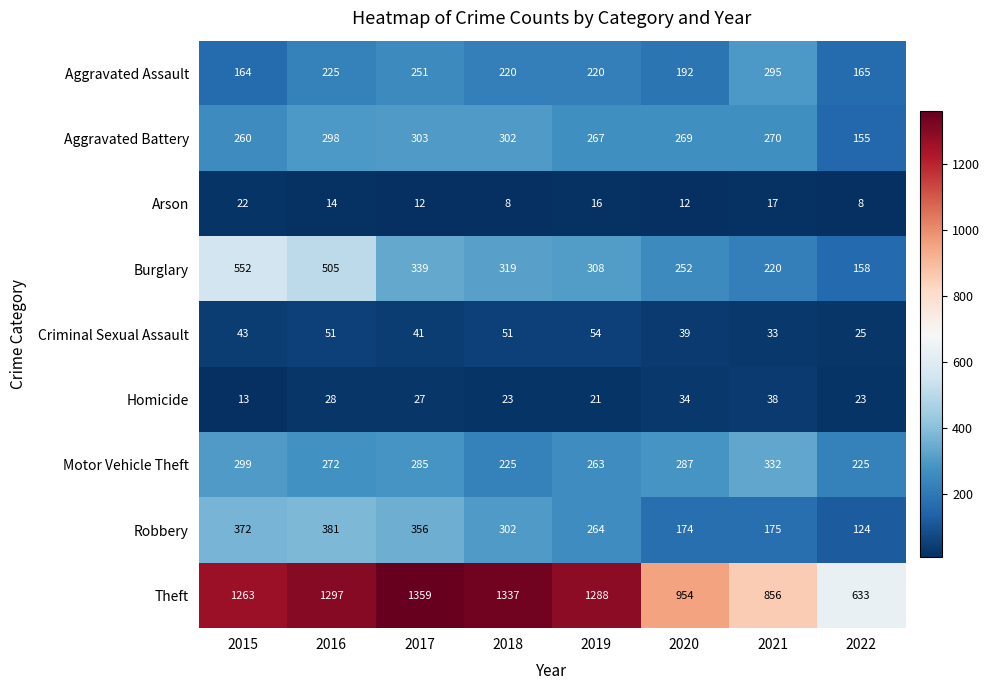

What is the greatest value displayed?

1359